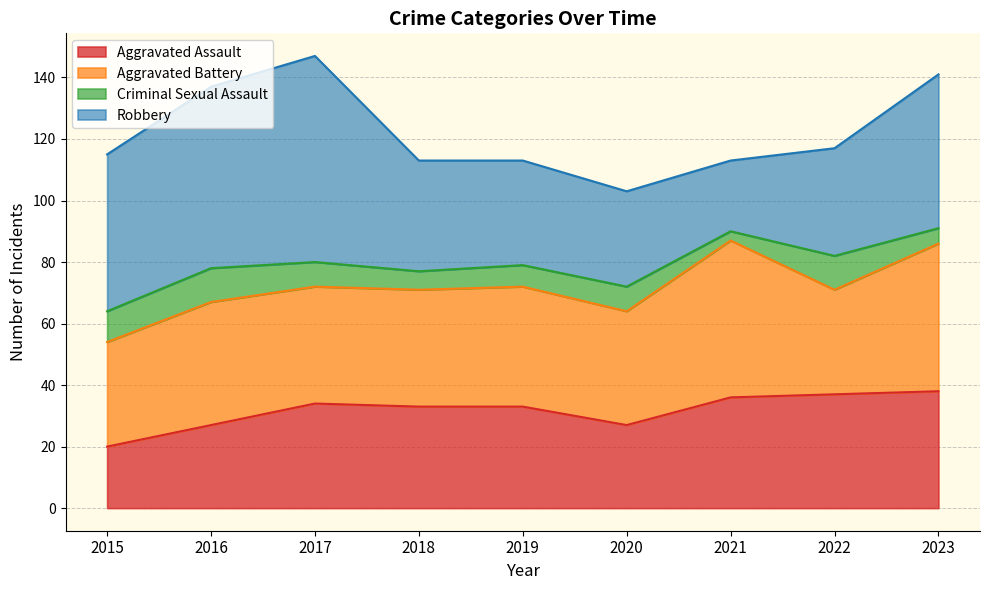

True or false: Criminal Sexual Assault and Aggravated Battery intersect in this chart.

False